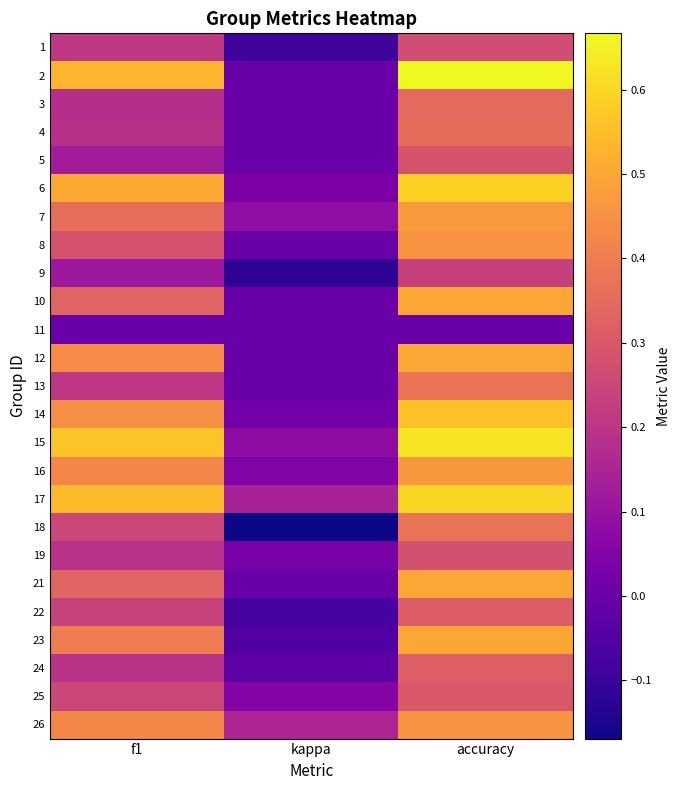

Reading right to left, what are all the values shown in this chart?

1: accuracy=0.3	kappa=-0.1	f1=0.2
2: accuracy=0.7	kappa=0.0	f1=0.5
3: accuracy=0.3	kappa=0.0	f1=0.2
4: accuracy=0.4	kappa=0.0	f1=0.2
5: accuracy=0.3	kappa=0.0	f1=0.1
6: accuracy=0.6	kappa=0.0	f1=0.5
7: accuracy=0.5	kappa=0.1	f1=0.4
8: accuracy=0.5	kappa=0.0	f1=0.3
9: accuracy=0.2	kappa=-0.1	f1=0.1
10: accuracy=0.5	kappa=0.0	f1=0.3
11: accuracy=0.0	kappa=0.0	f1=0.0
12: accuracy=0.5	kappa=0.0	f1=0.4
13: accuracy=0.4	kappa=0.0	f1=0.2
14: accuracy=0.6	kappa=0.0	f1=0.4
15: accuracy=0.6	kappa=0.1	f1=0.6
16: accuracy=0.5	kappa=0.0	f1=0.4
17: accuracy=0.6	kappa=0.1	f1=0.5
18: accuracy=0.4	kappa=-0.2	f1=0.2
19: accuracy=0.3	kappa=0.0	f1=0.2
21: accuracy=0.5	kappa=0.0	f1=0.3
22: accuracy=0.3	kappa=-0.1	f1=0.2
23: accuracy=0.5	kappa=-0.1	f1=0.4
24: accuracy=0.3	kappa=-0.0	f1=0.2
25: accuracy=0.3	kappa=0.1	f1=0.3
26: accuracy=0.5	kappa=0.2	f1=0.4